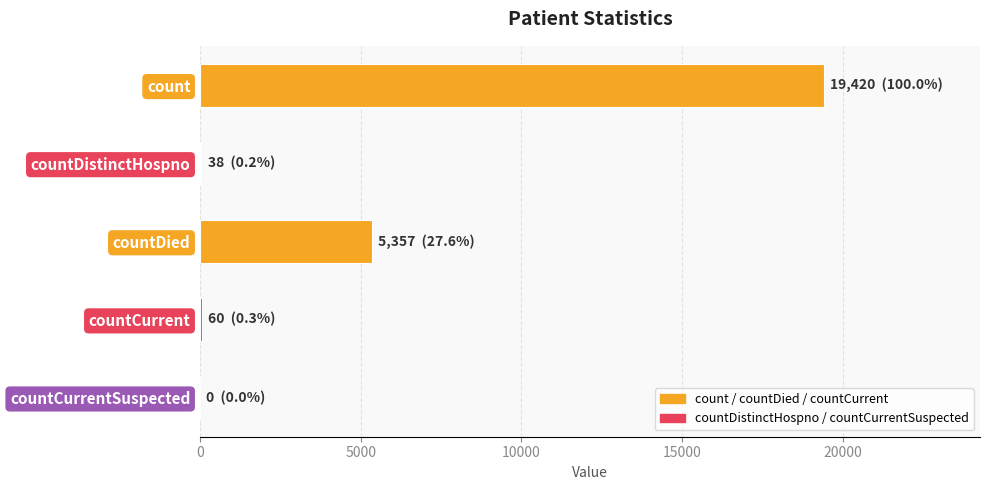

Is it true that the value at countDied is 9380?

False